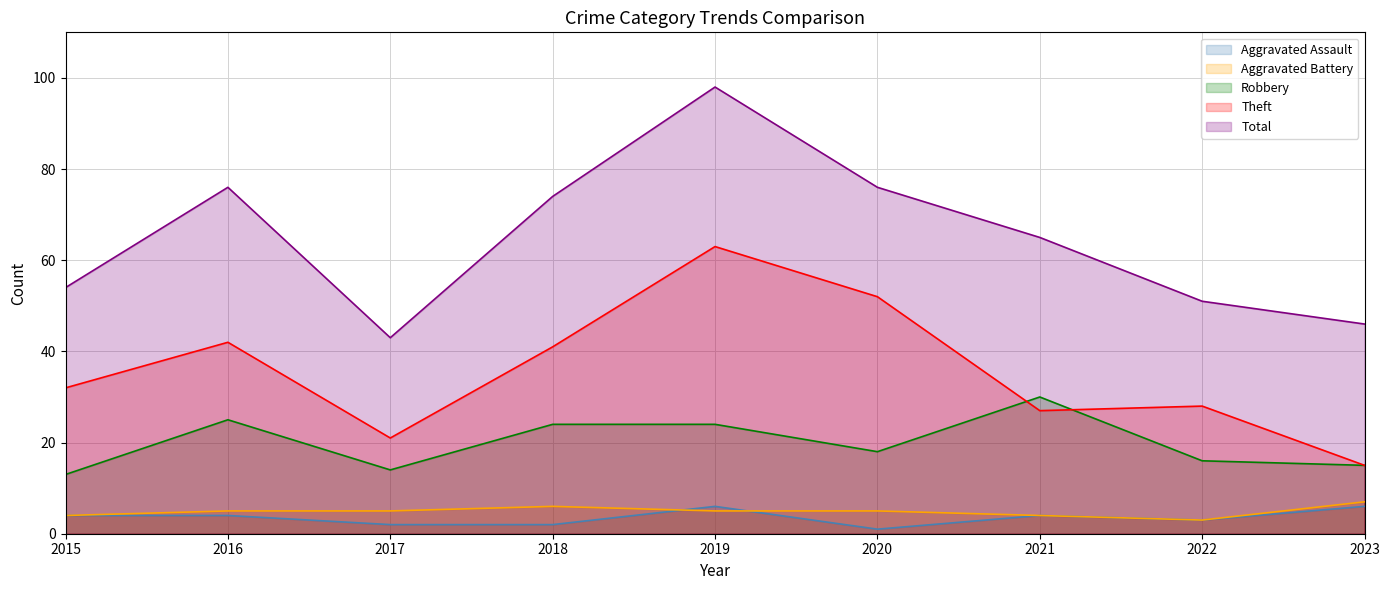

Which has a higher value, 2020 or 2015?

2015